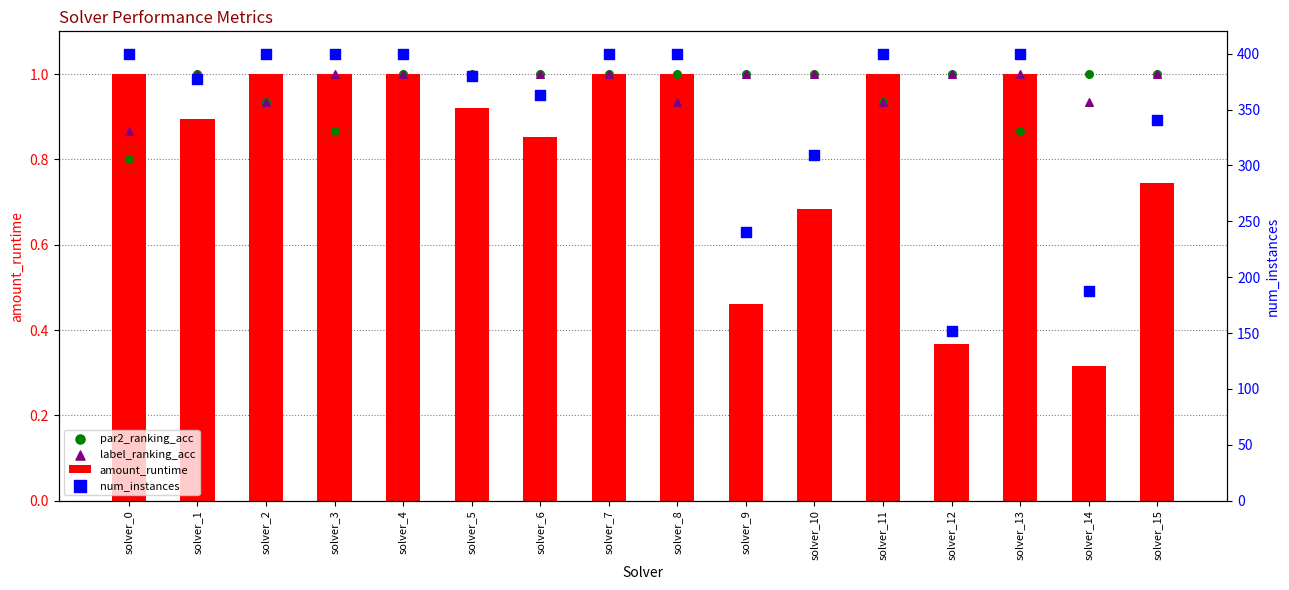

At how many categories does at least one series exceed 132?

16